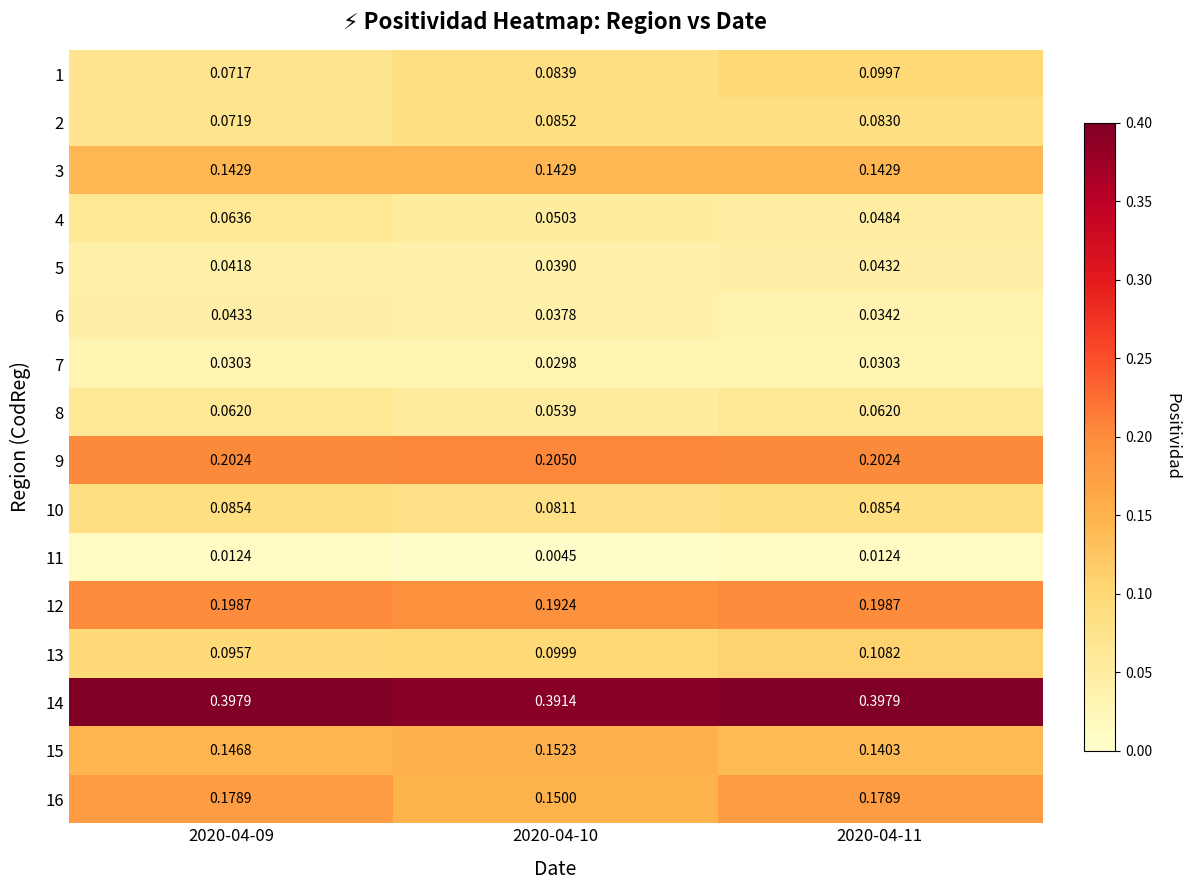

What is the total value across all series at 2020-04-11?

1.9